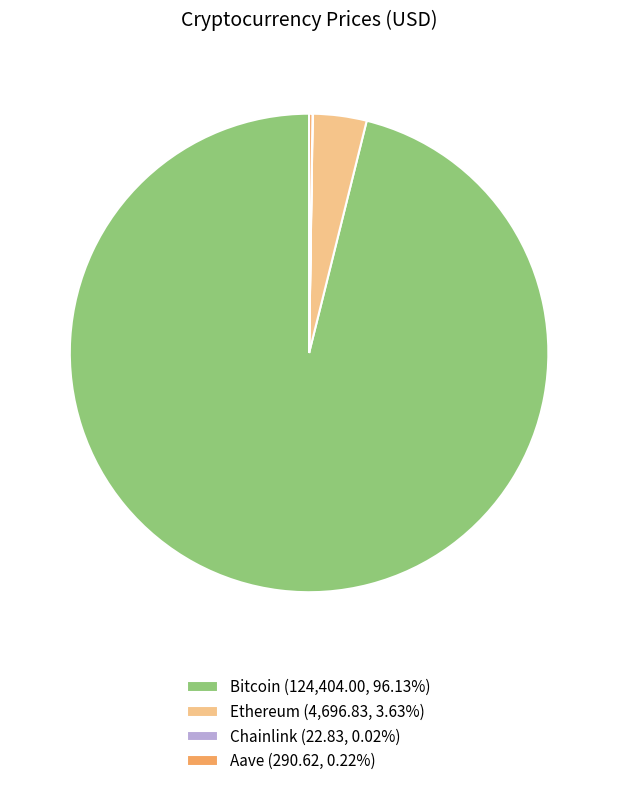

What is the majority slice?

Bitcoin